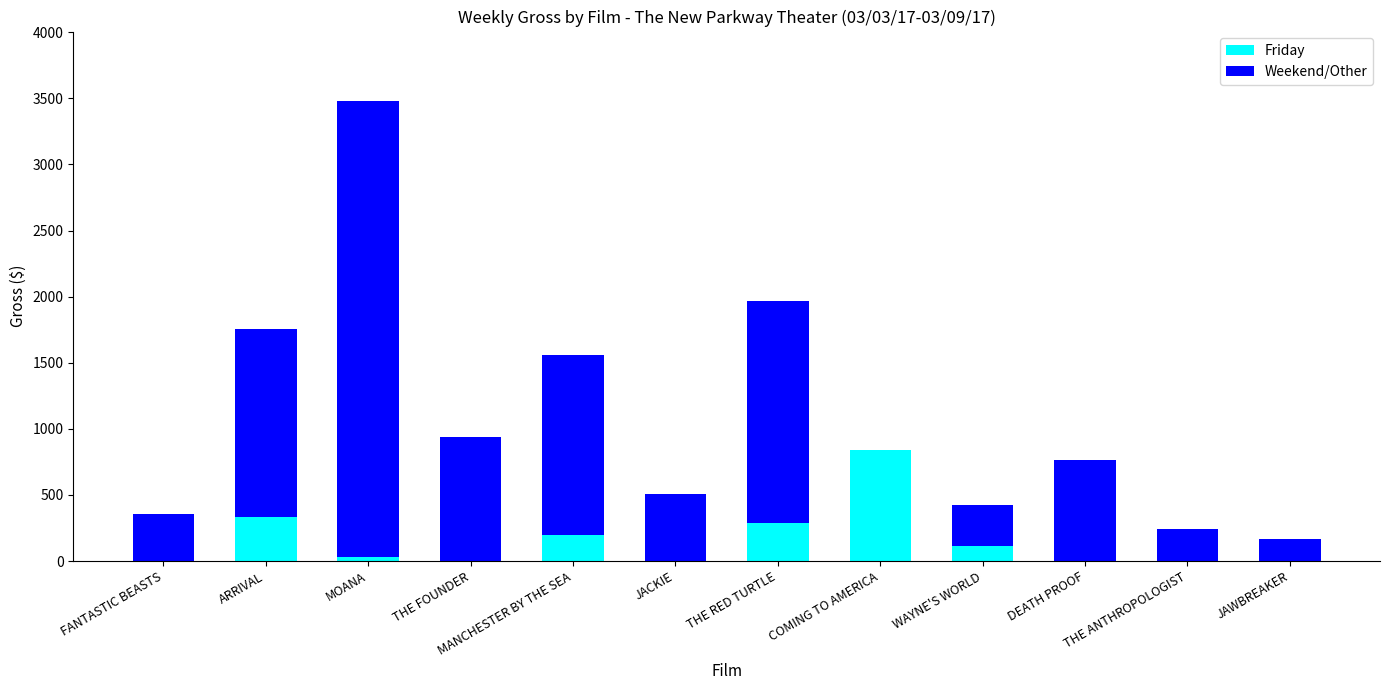

What is the sum of the Friday values at WAYNE'S WORLD and THE RED TURTLE?

398